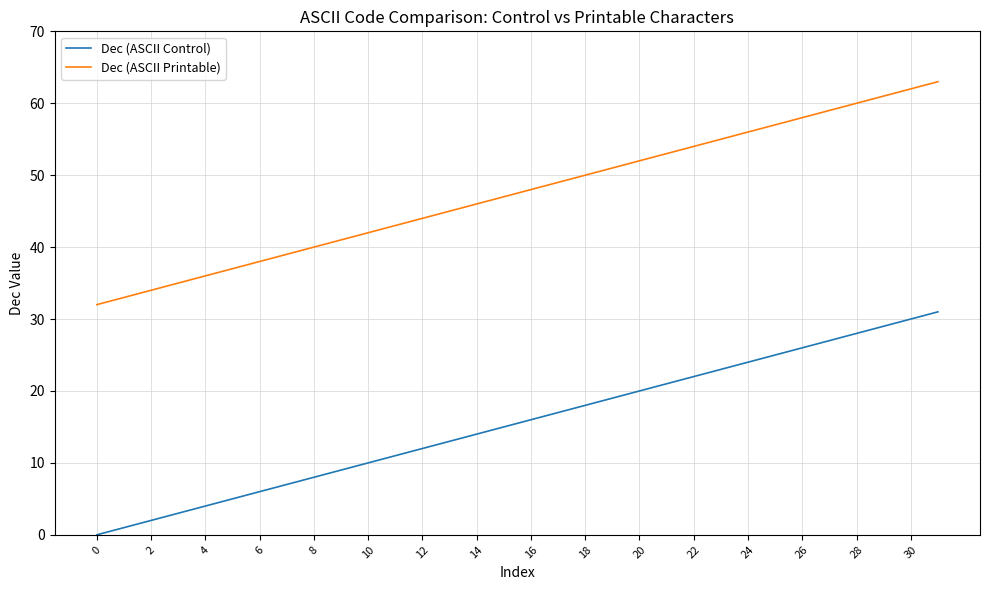

Which series has the largest total across all categories?

Dec (ASCII Printable)